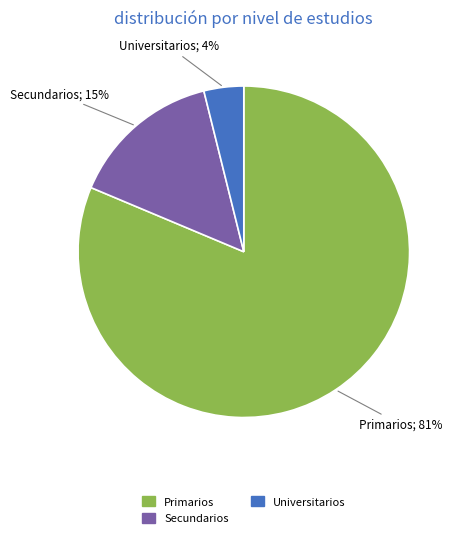

To the nearest percent, what portion does Secundarios represent?

15%